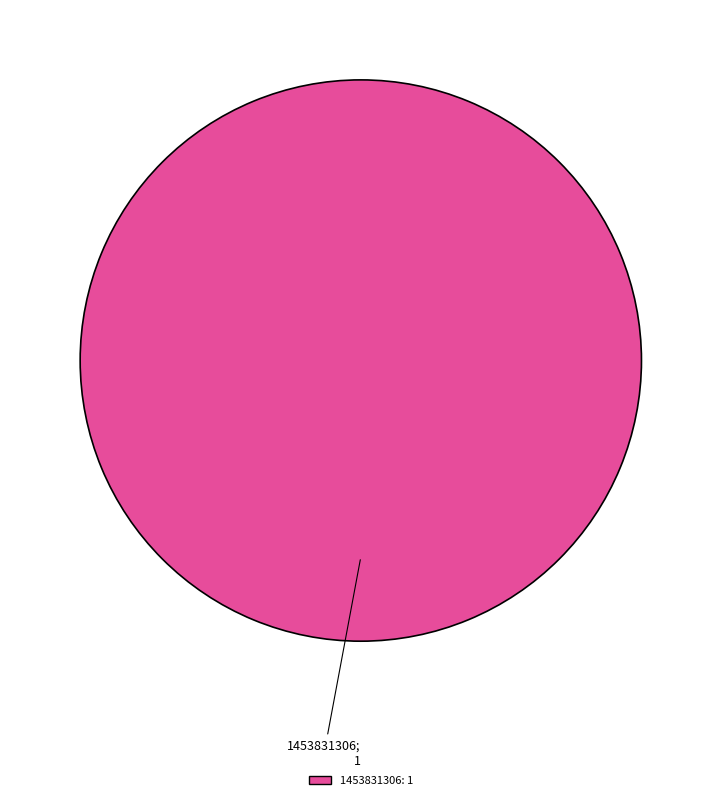

Is there any slice that represents more than half of the pie?

Yes